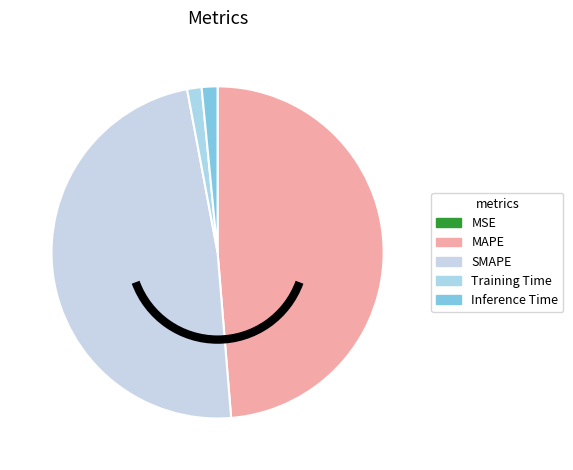

To the nearest percent, what is the difference between the MAPE and MSE slice percentages?

49%